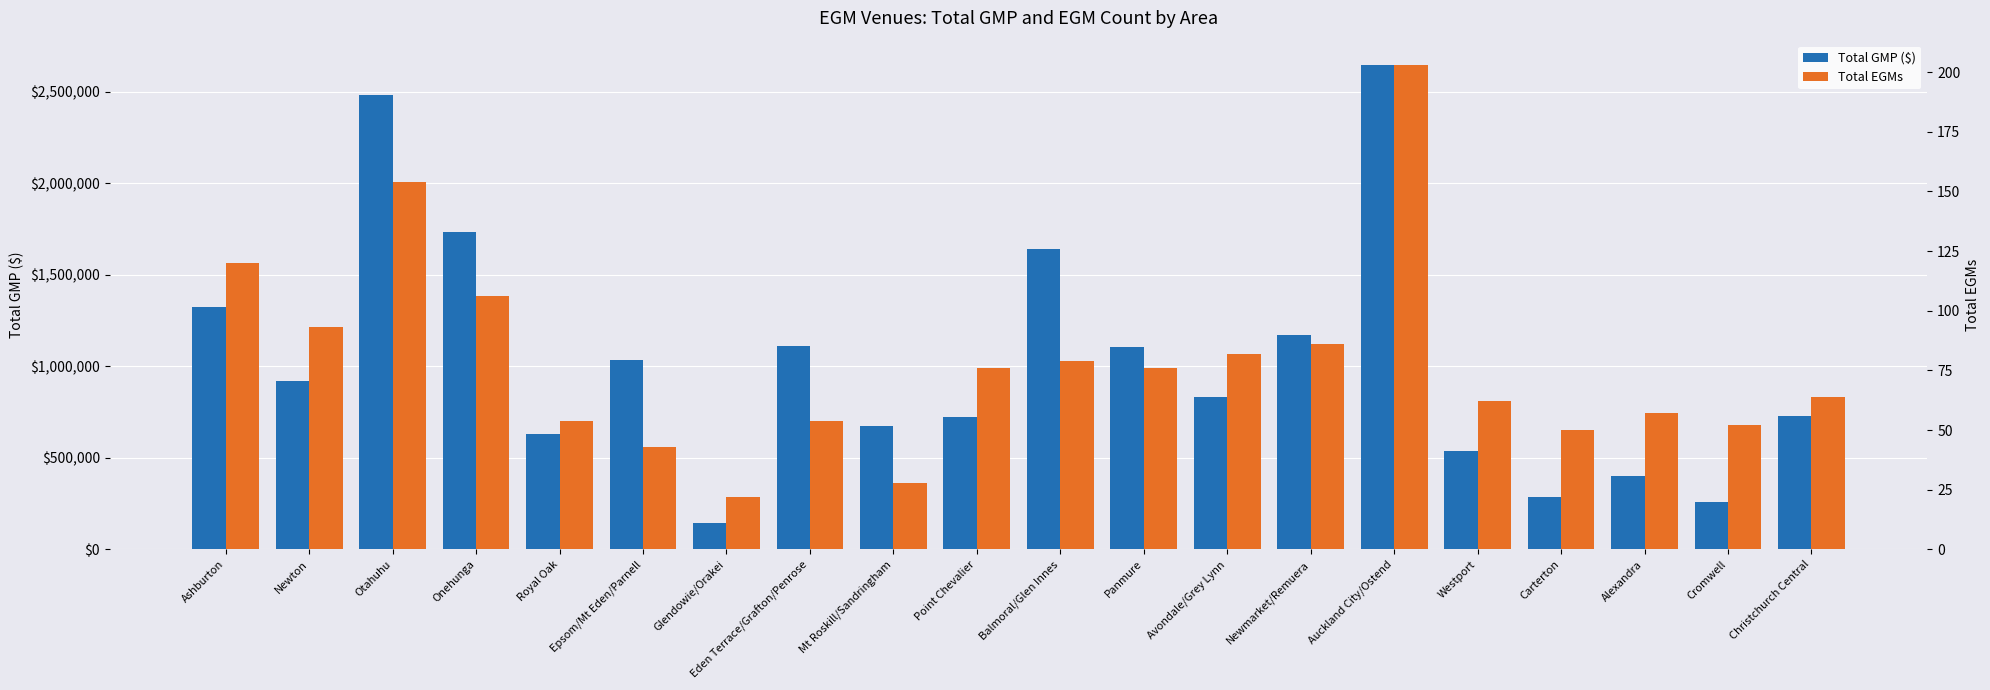

Which series has the largest total across all categories?

Total GMP ($)